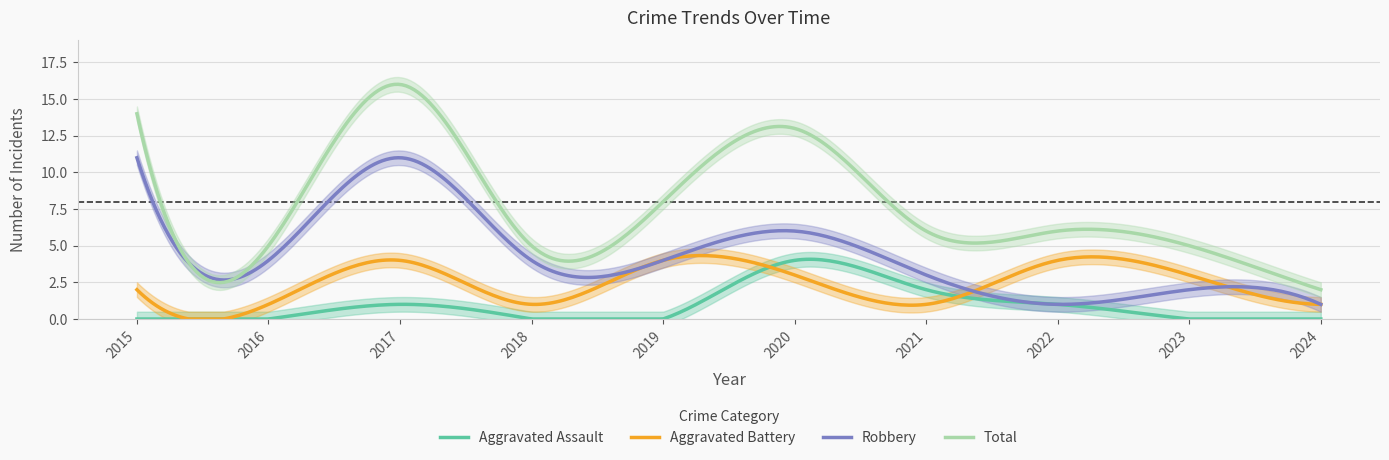

Rank the categories by Aggravated Assault value from highest to lowest.

2020, 2021, 2017, 2022, 2015, 2016, 2018, 2019, 2023, 2024